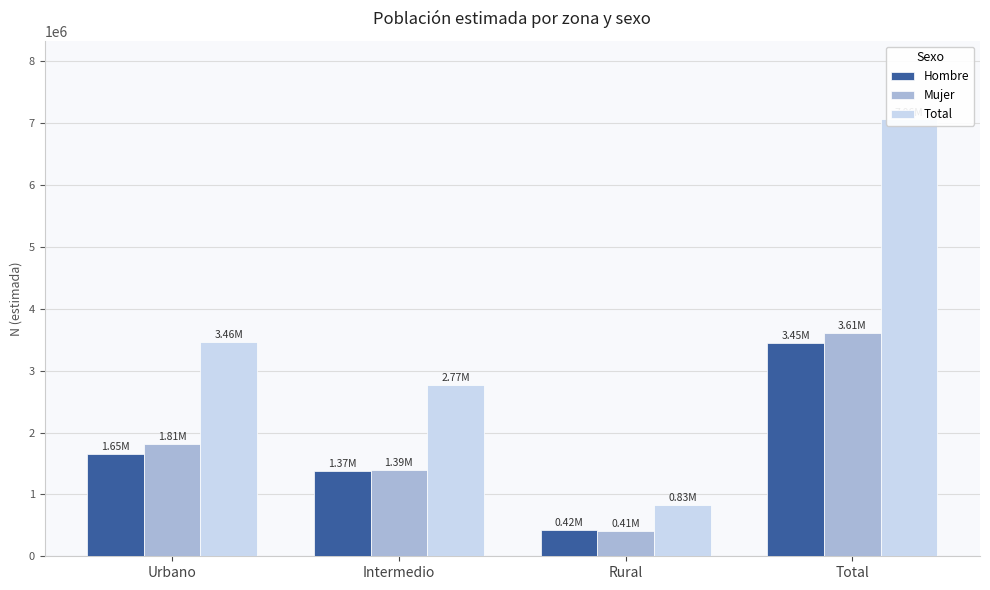

What is the greatest value displayed?

7062213